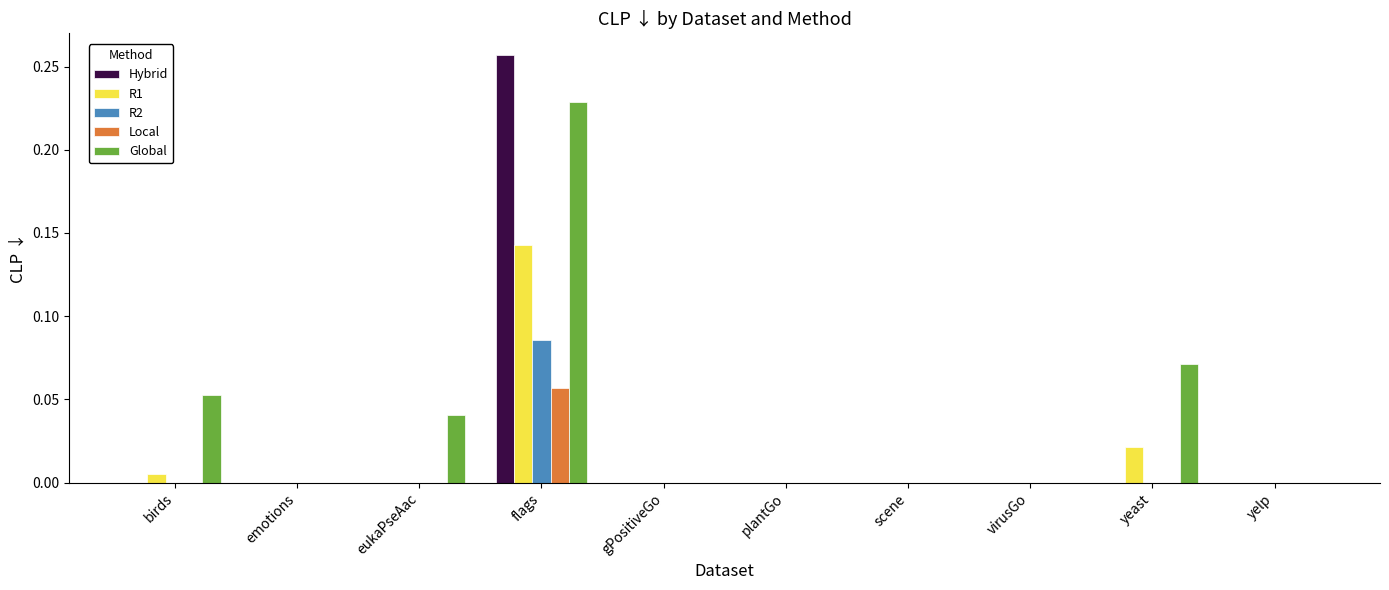

What is the sum of all Global values?

0.4